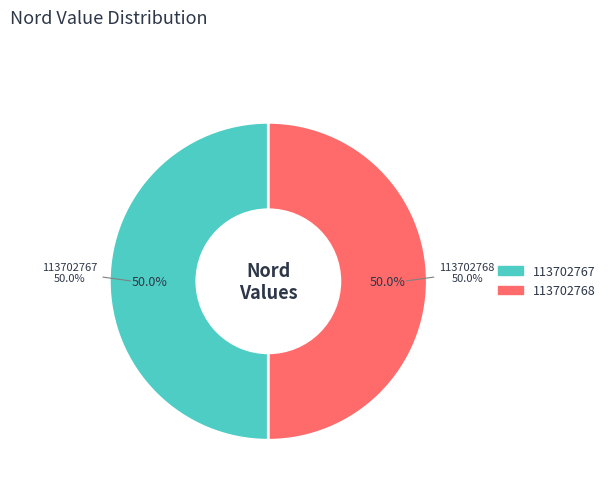

What percentage is the 113702767 slice, to the nearest percent?

50%